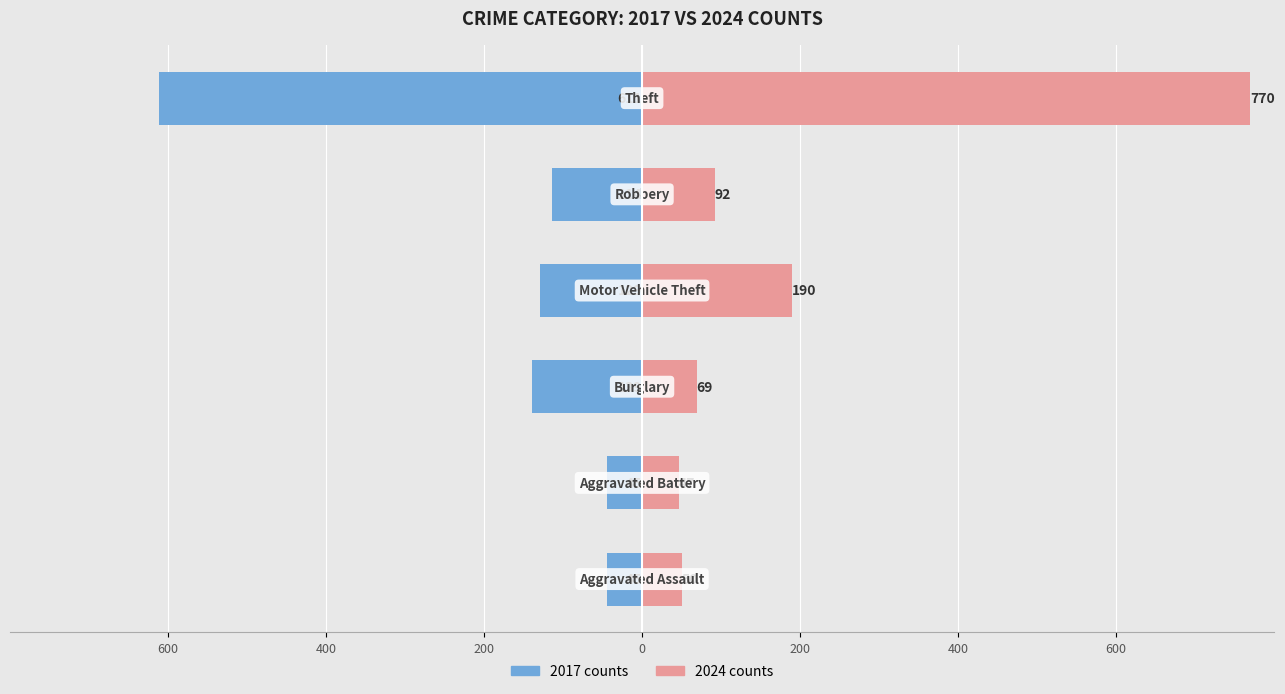

What is the label of the 6th bar from the right?

Aggravated Assault